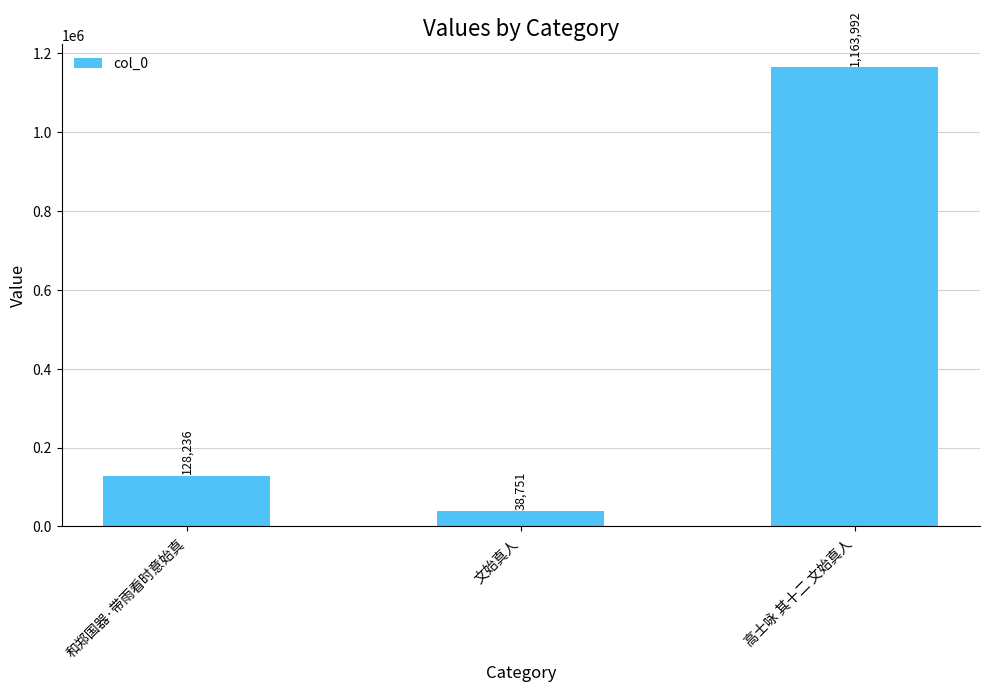

What is the label of the 3rd bar from the left?

高士咏 其十二 文始真人